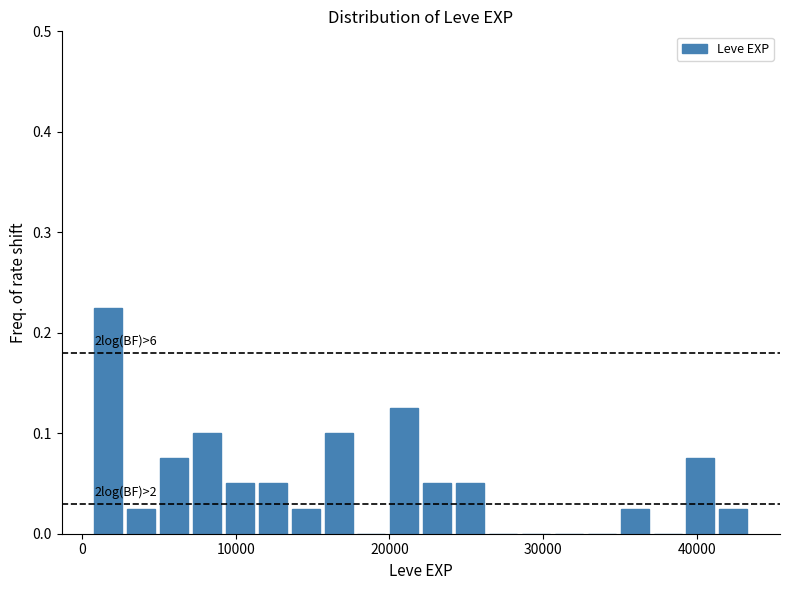

Read against the x-axis, roughly where is the centre of the tallest bar?

2000